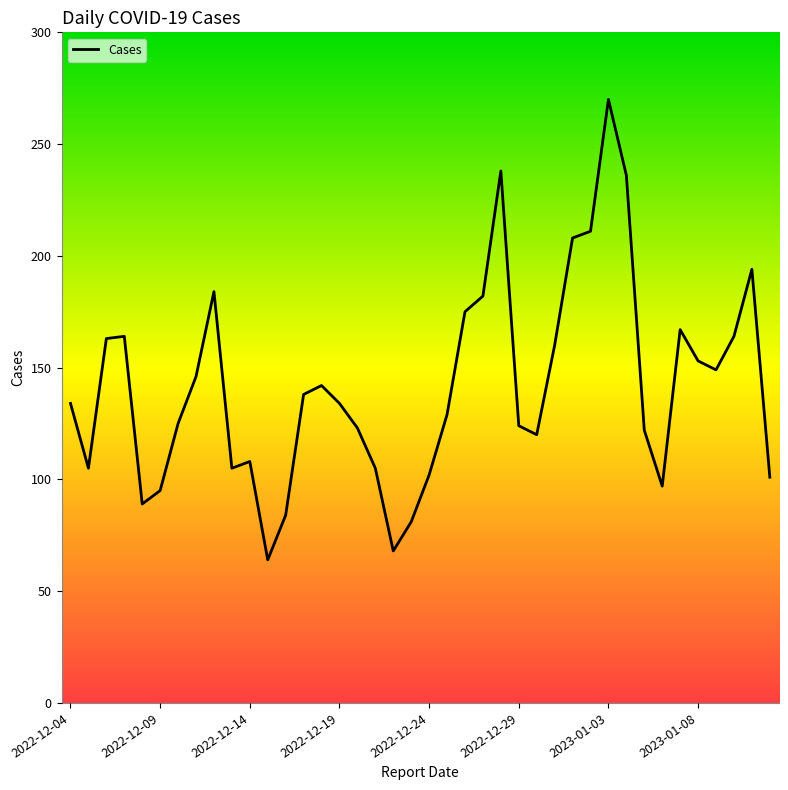

What is the difference between the maximum and minimum values?

206